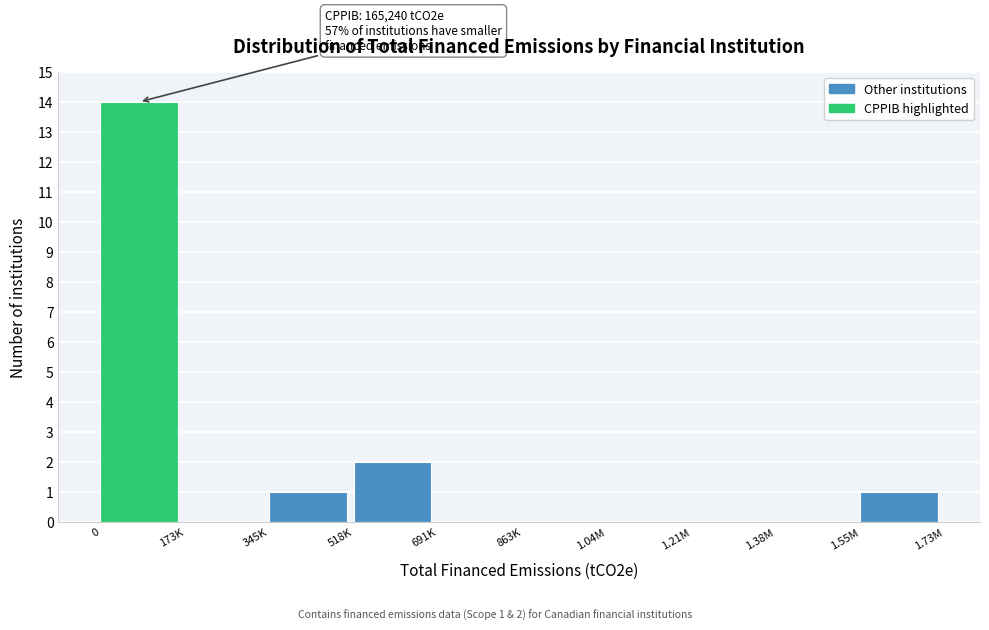

Reading right to left, list all the values displayed in this chart.

1.55M=1	1.38M=0	1.21M=0	1.04M=0	863K=0	691K=0	518K=2	345K=1	173K=0	0=14